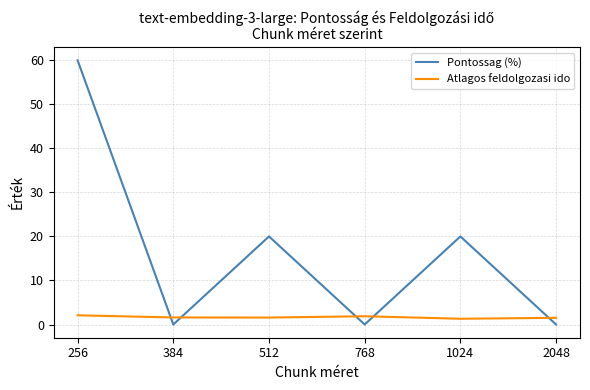

Which label corresponds to the largest value in the chart?

256